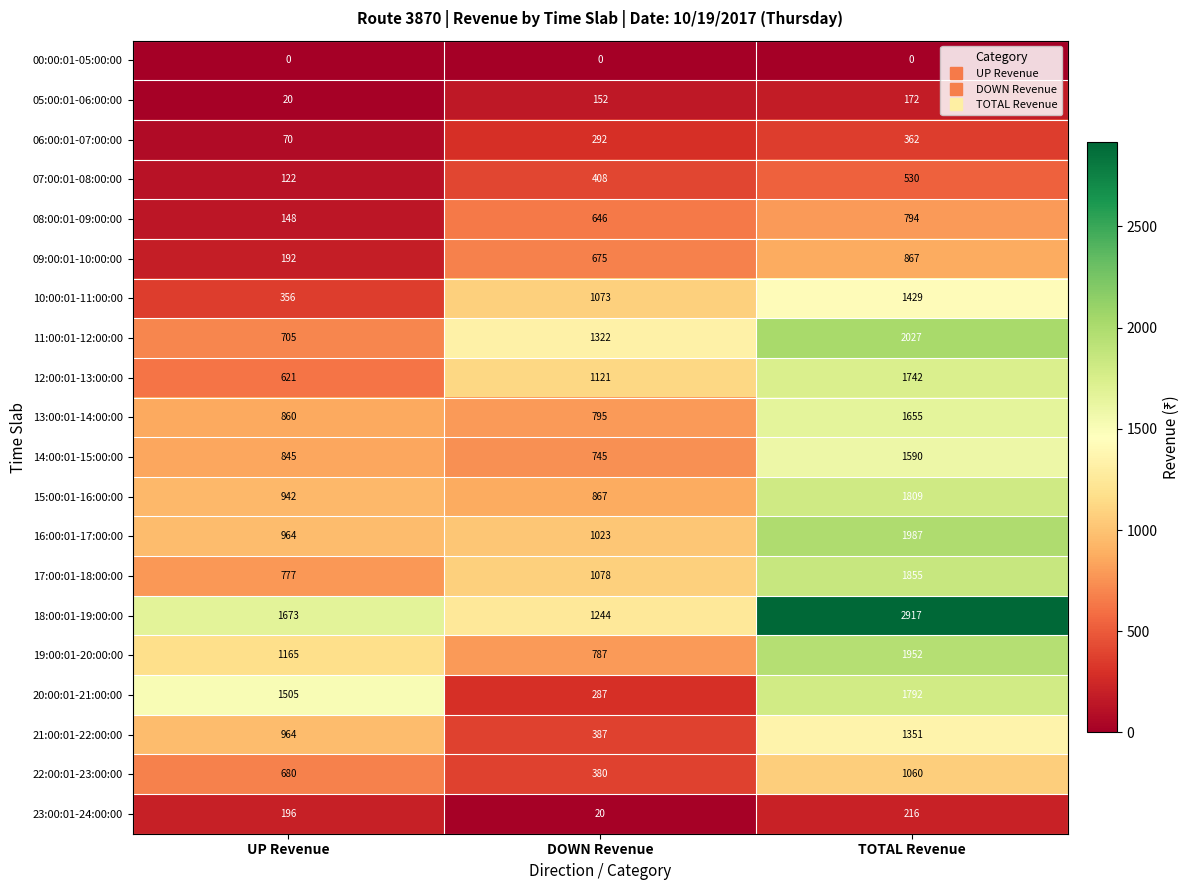

What is the sum of all 11:00:01-12:00:00 values?

4054